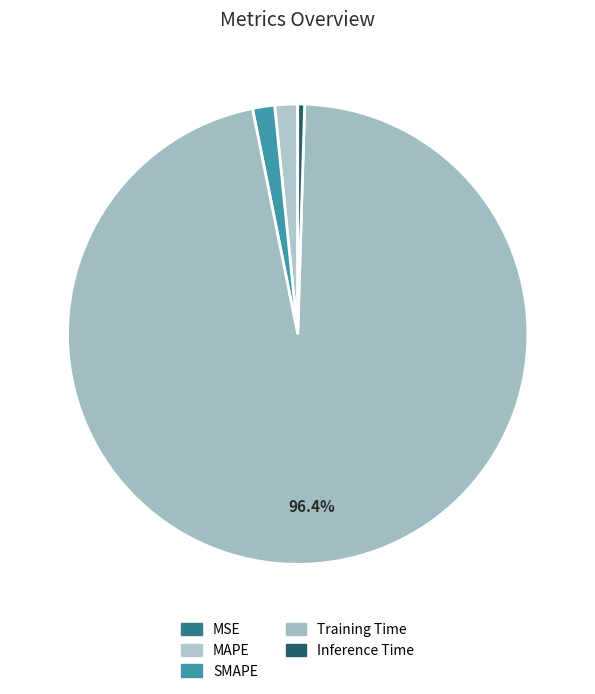

Does any single category account for the majority?

Yes